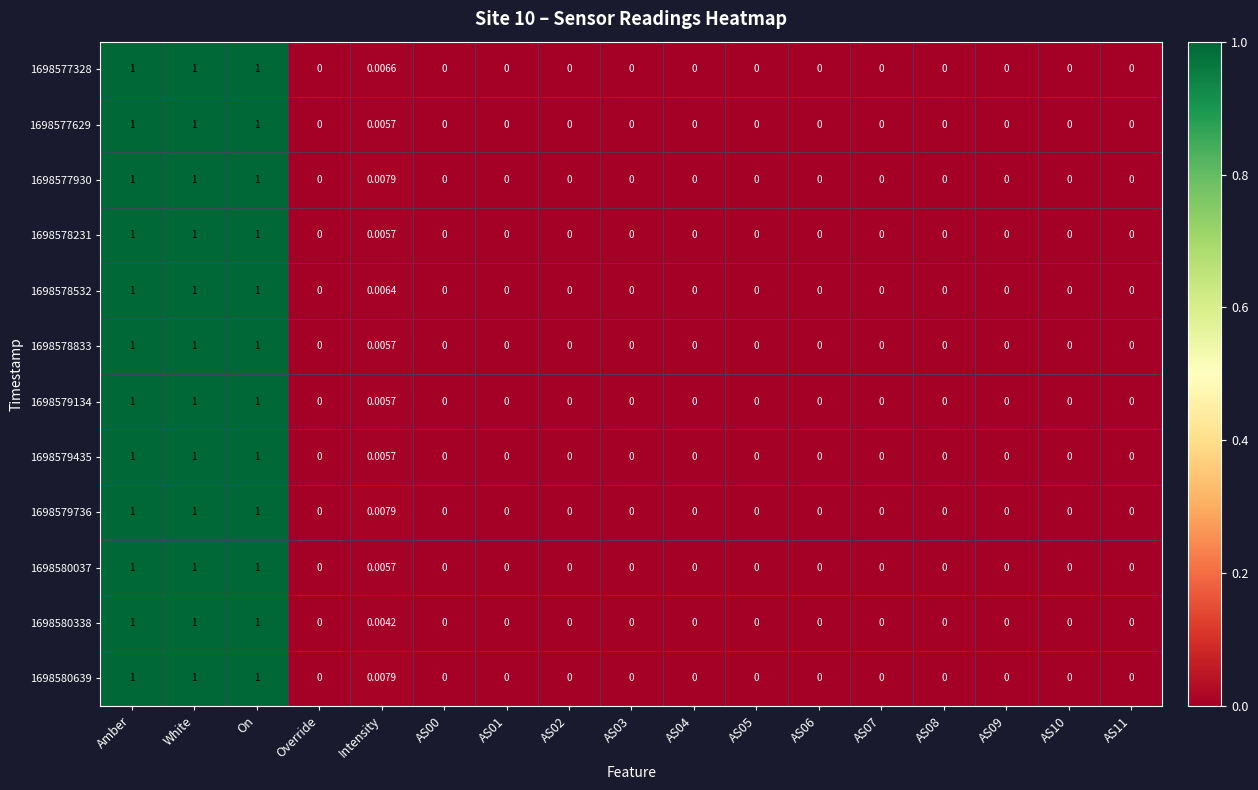

How many data points in 1698577328 are above 0?

4